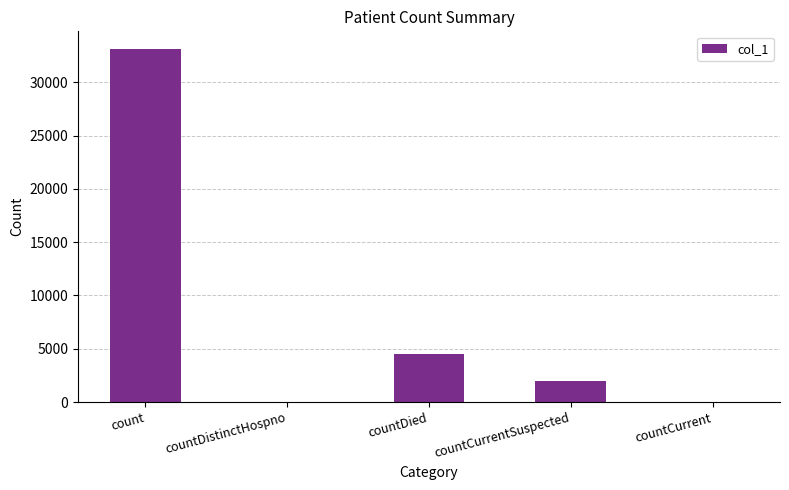

True or false: the data shows 33123 at count.

True